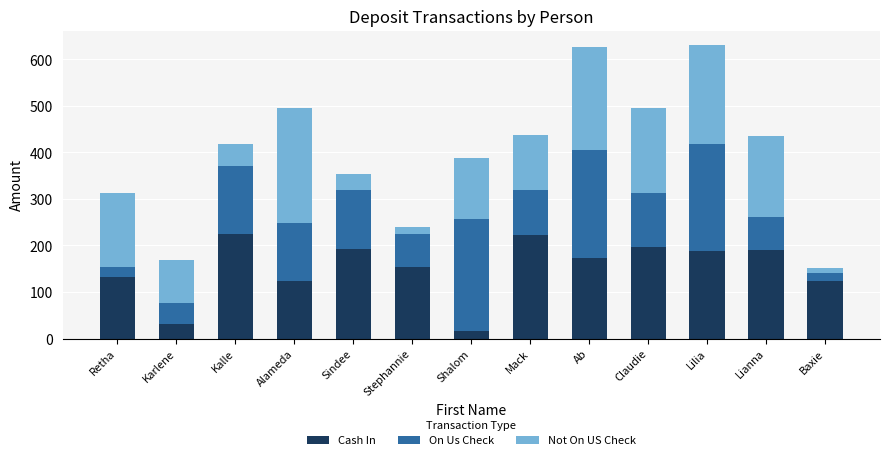

The Cash In series shows 30.5 at Karlene. True or false?

True